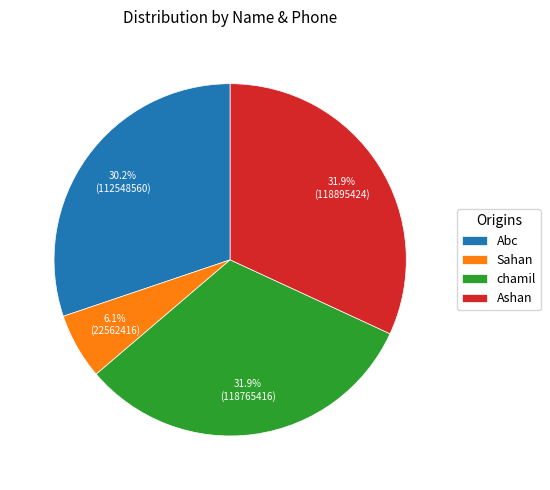

Is it true that Ashan is 46% of the pie?

False